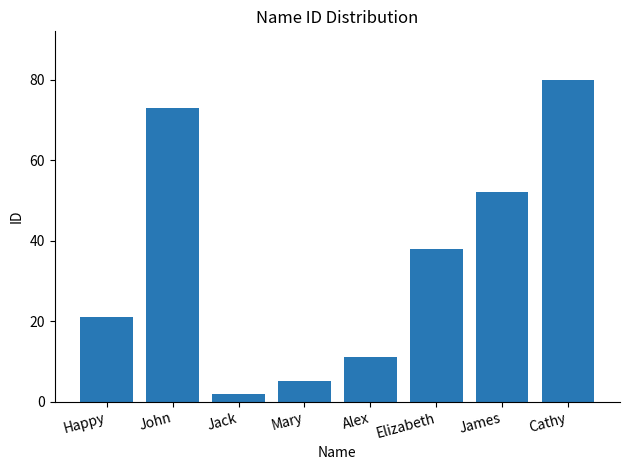

The value at Alex is 11. True or false?

True